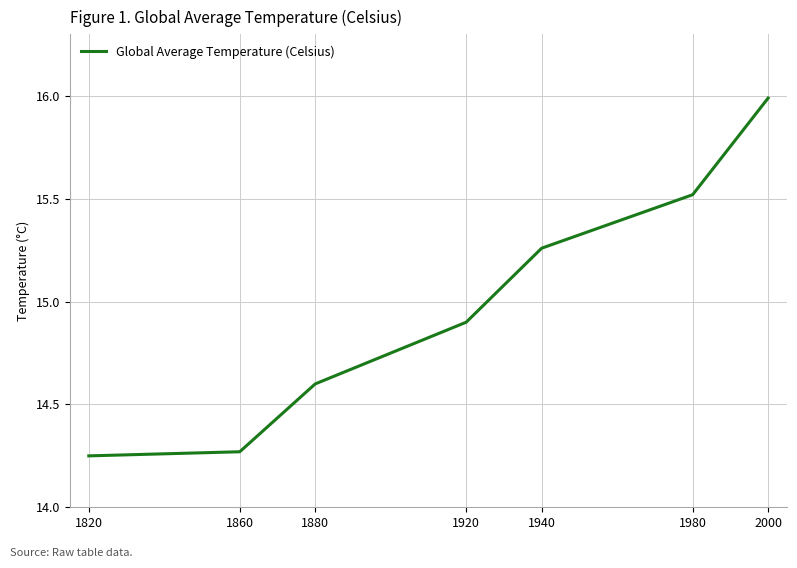

What is the change in value from 1920 to 1940?

+0.4